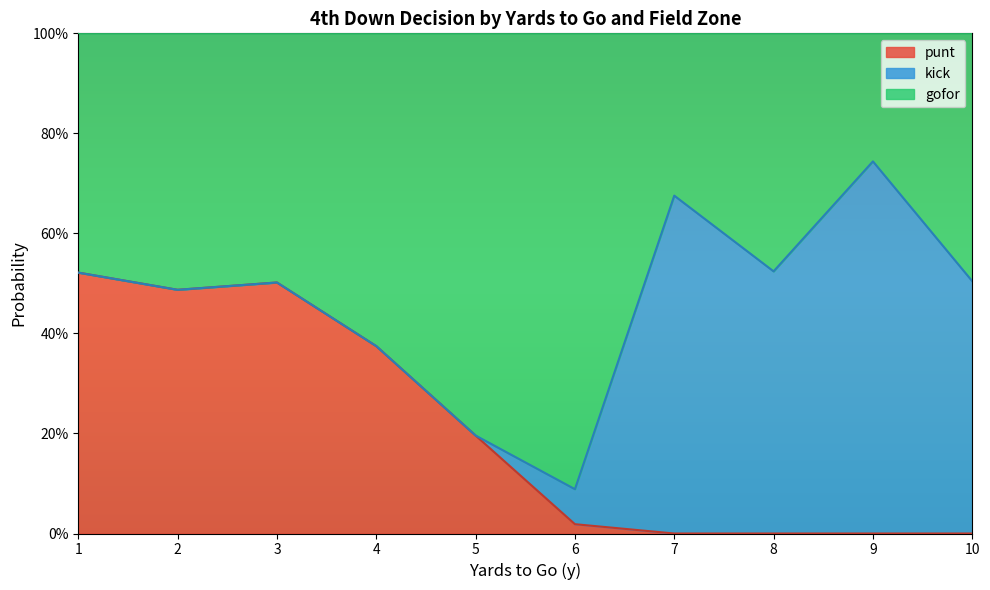

True or false: punt and gofor cross at least once.

True